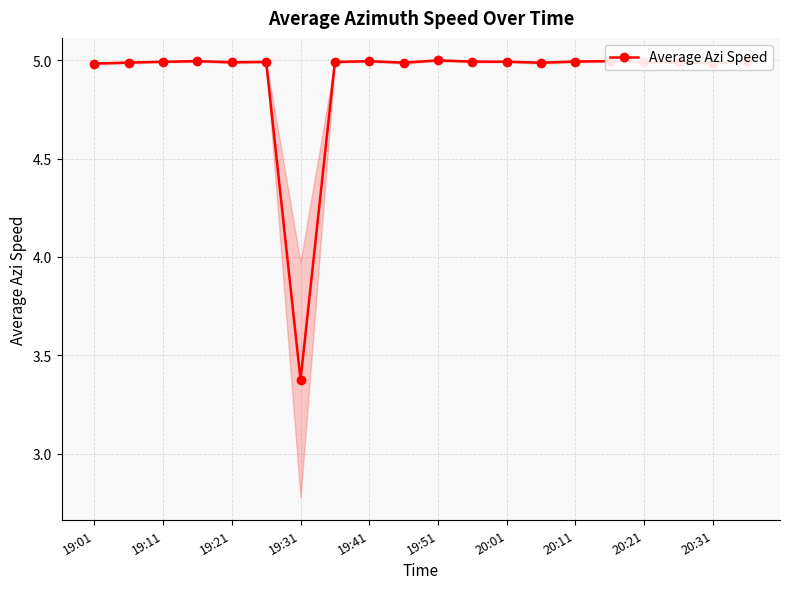

True or false: the data shows 5.0 at 19:01.

True